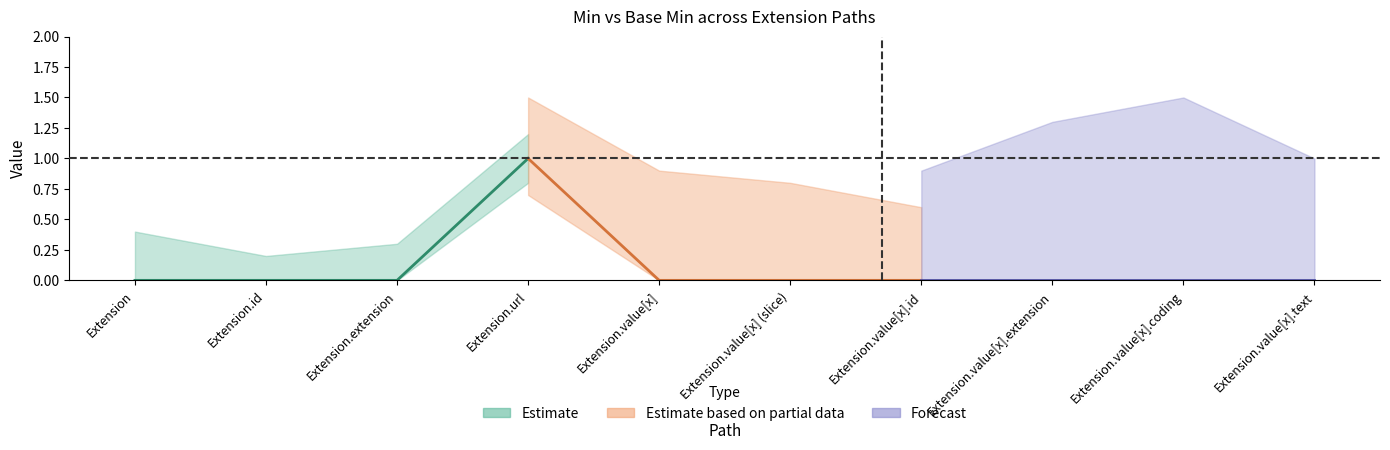

True or false: Min and Base Min intersect in this chart.

False